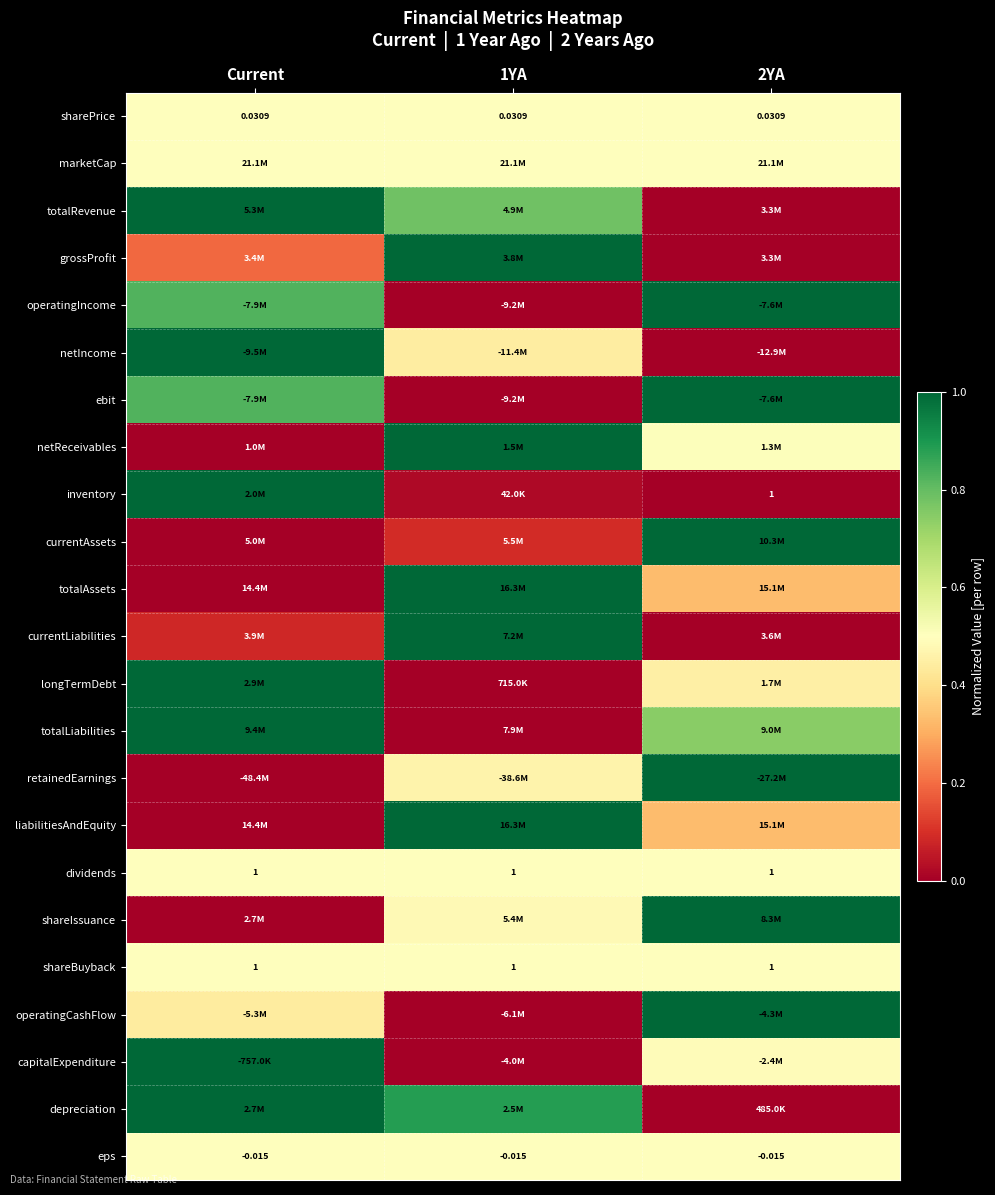

Which has a higher value, Current or 2YA?

Current